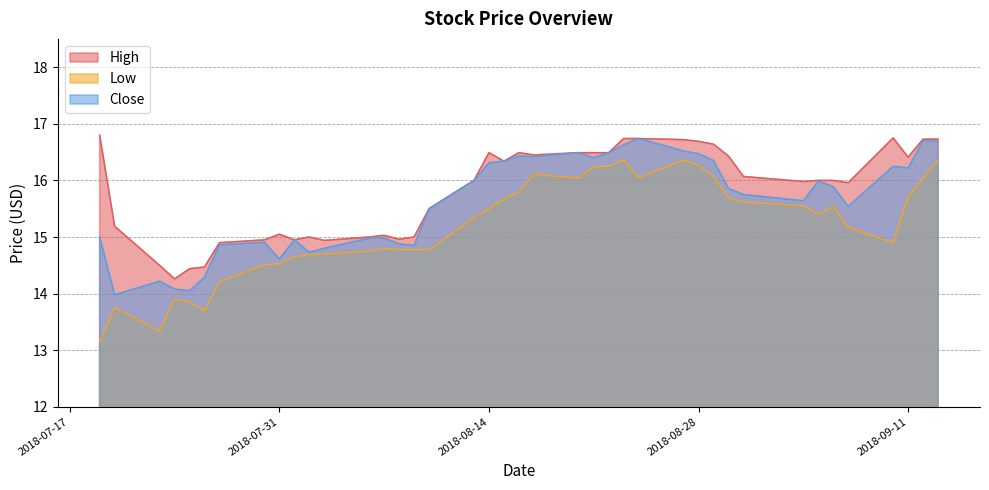

Which category has the lowest value in the High series?

2018-07-24